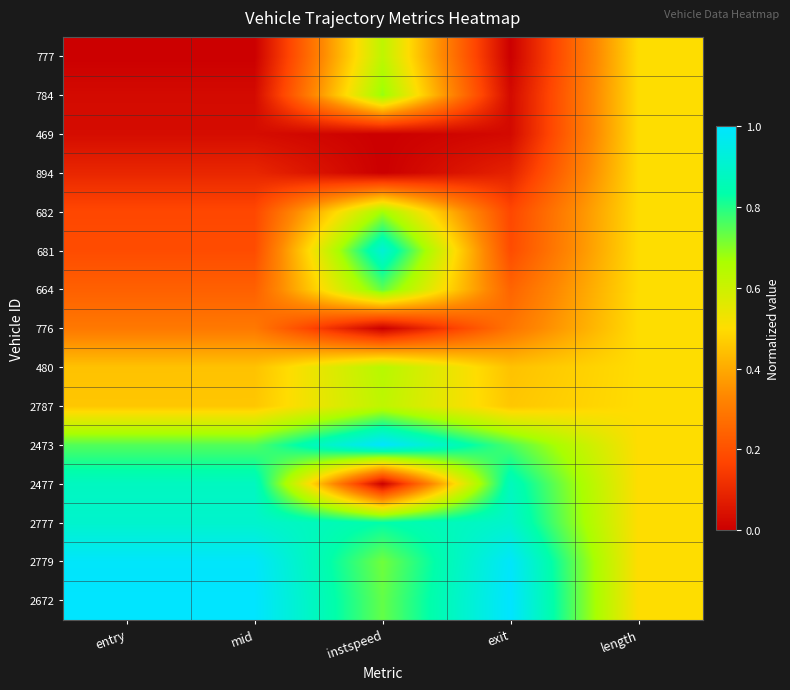

How many data points does each series have?

5